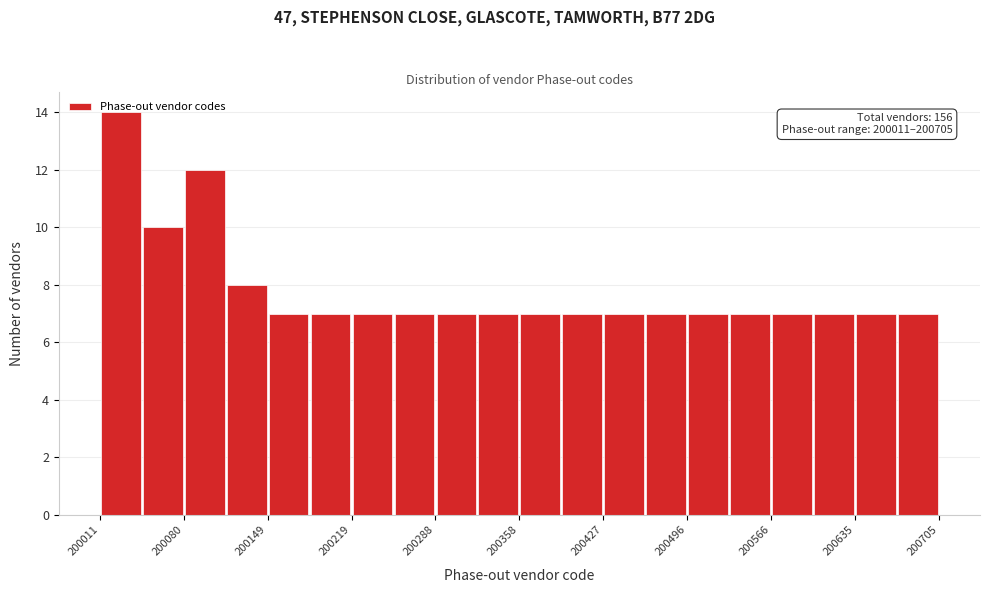

Around what value on the x-axis is the tallest bar? Give the approximate position of its centre, as read against the axis.

200030